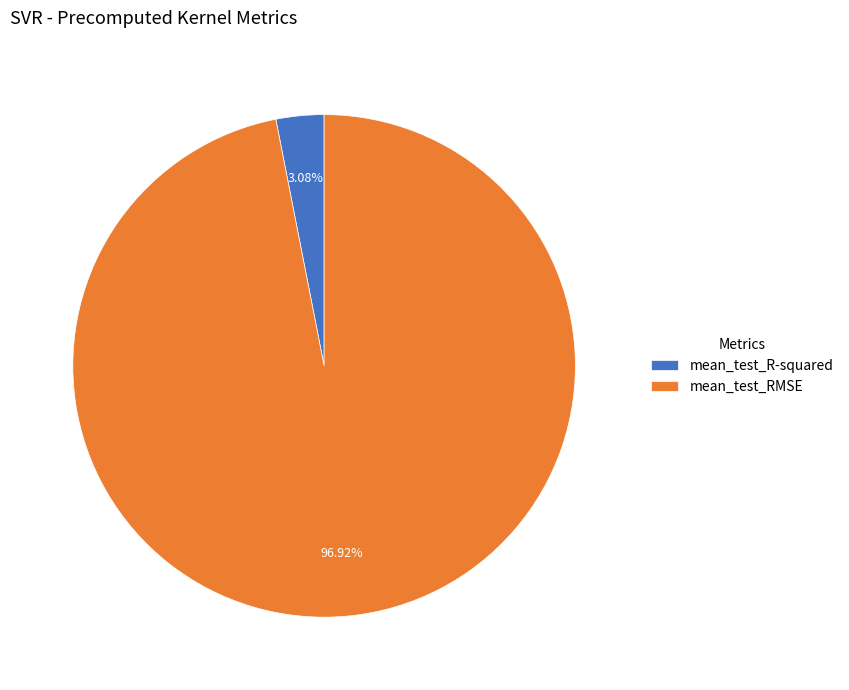

To the nearest percent, what is the combined percentage of mean_test_RMSE and mean_test_R-squared?

100%